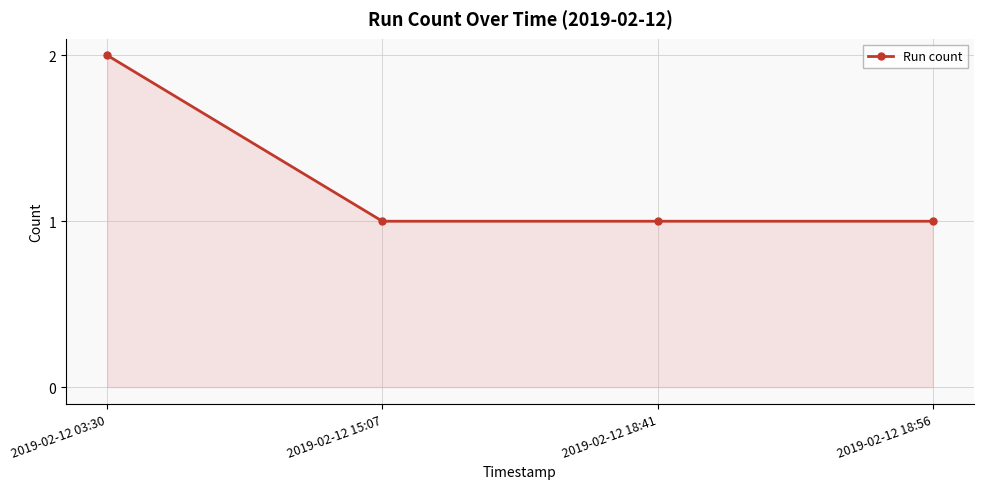

What is the smallest value displayed?

1